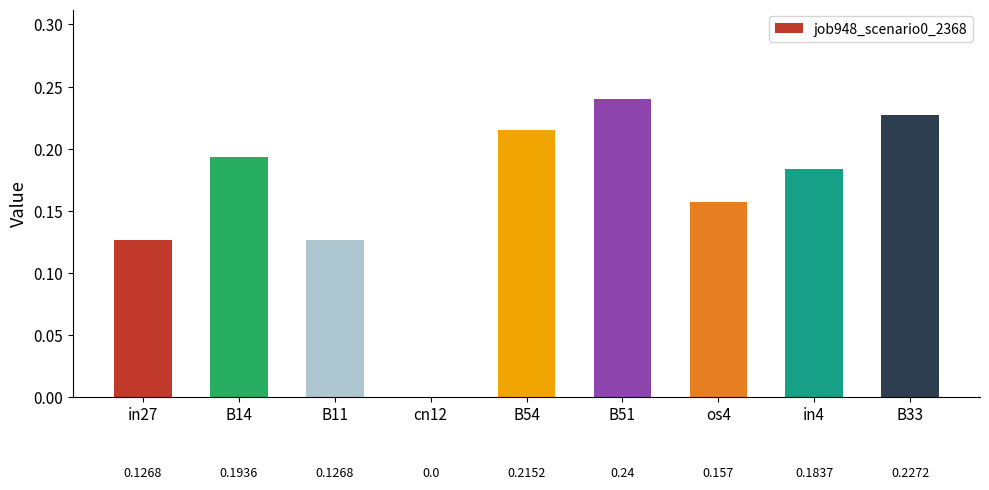

At which label is the value closest to 0?

cn12